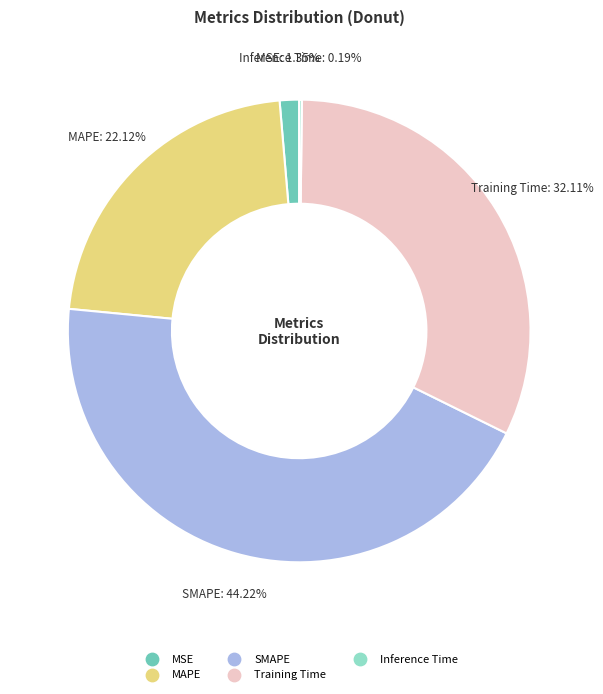

What is the largest slice in the pie chart?

SMAPE